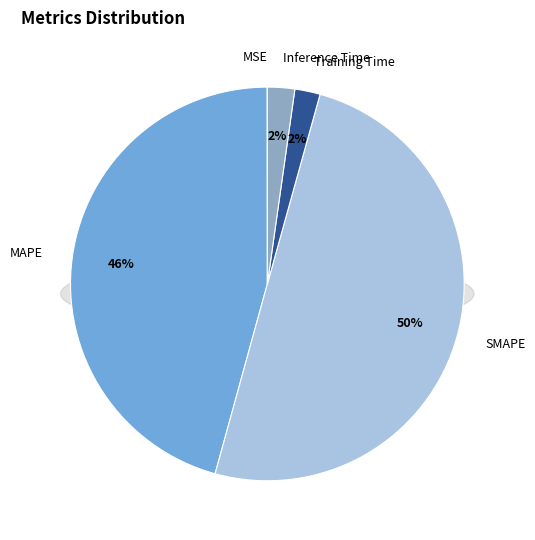

How many segments does this pie chart have?

5